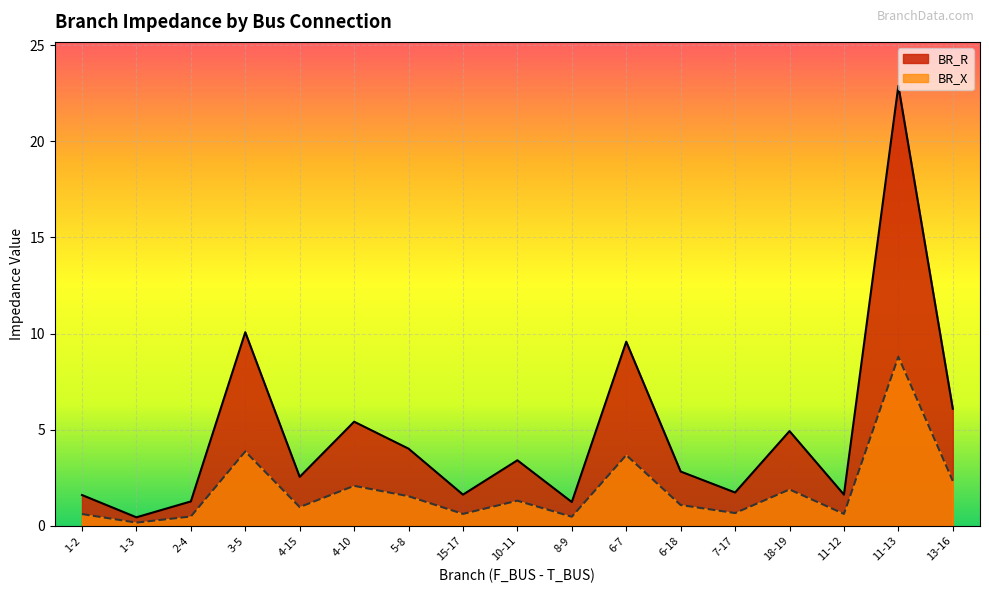

How many values in the BR_X series exceed 1?

9